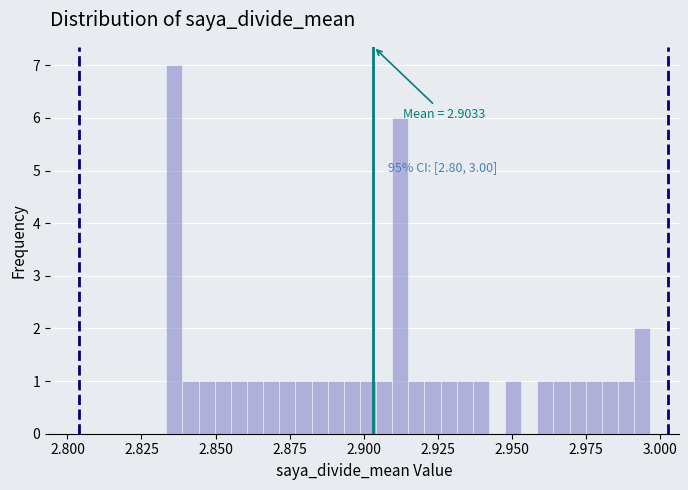

Around what value on the x-axis is the tallest bar? Give the approximate position of its centre, as read against the axis.

2.835